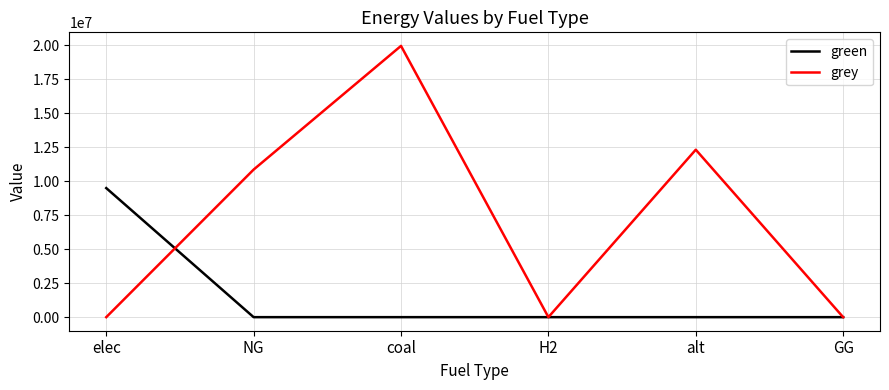

At how many categories does at least one series exceed 19771696?

1